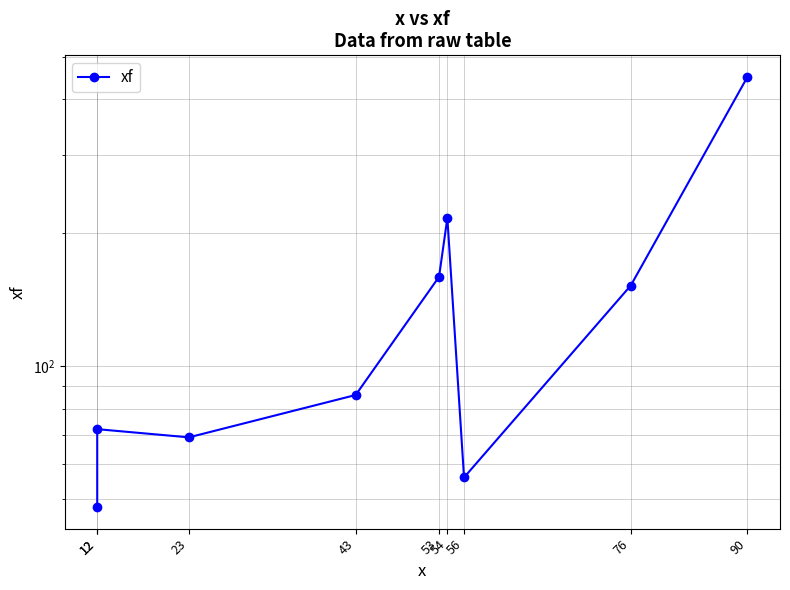

What is the value of the 8th point from the left?

152